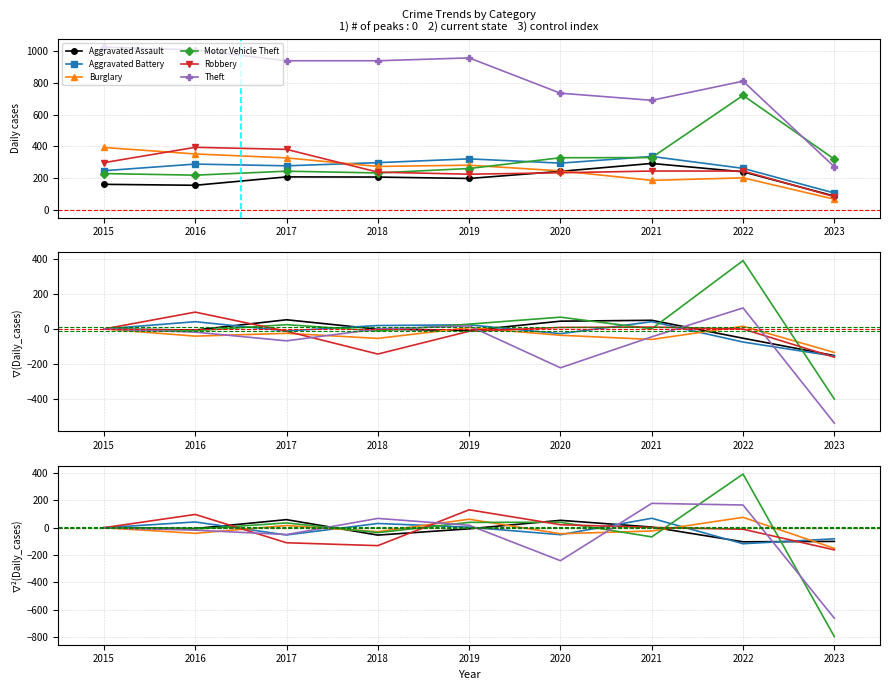

Read the Aggravated Assault value at 2022, to the nearest 5.

-105